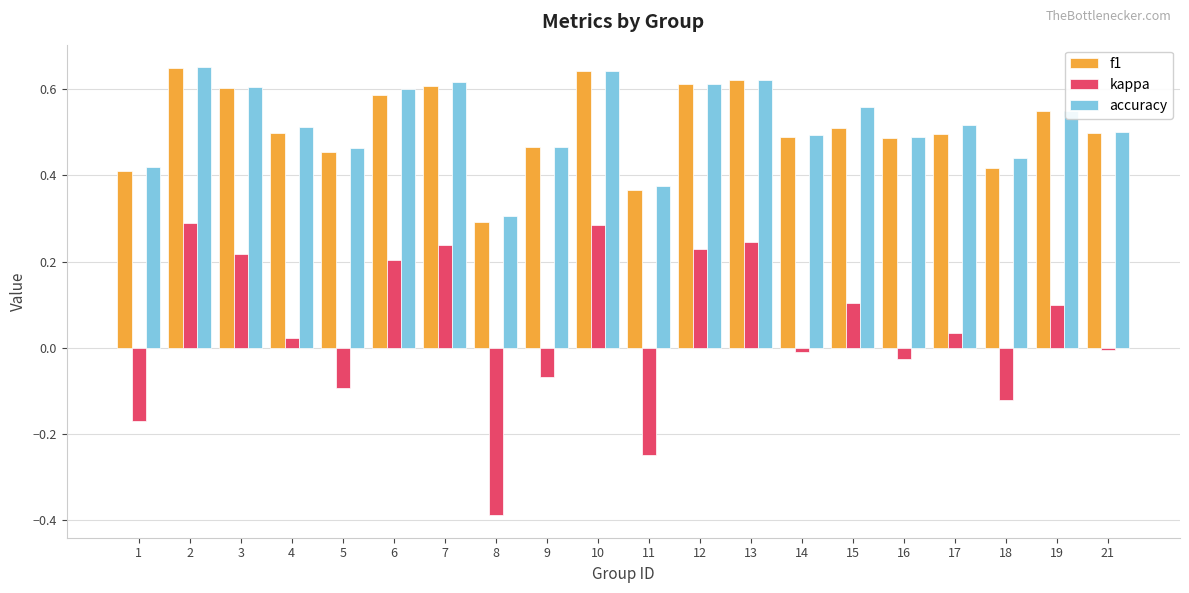

Is it true that f1 equals 0.4 at 1?

True